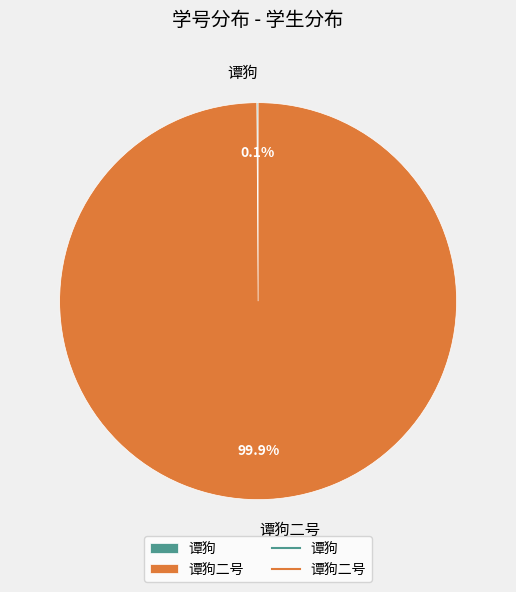

Is there any slice that represents more than half of the pie?

Yes